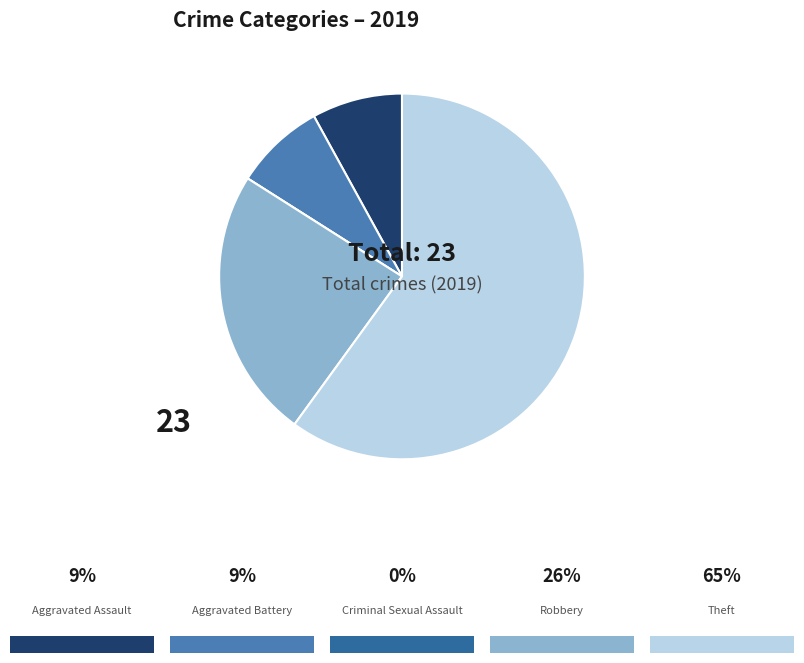

Is there any slice that represents more than half of the pie?

Yes